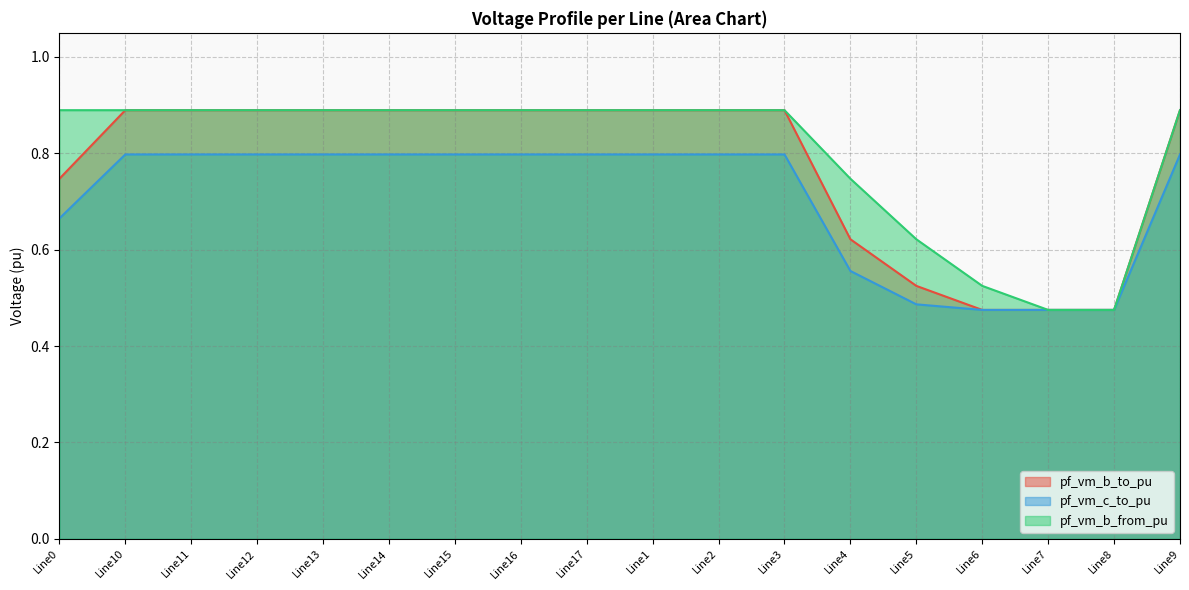

What is the value of the pf_vm_b_from_pu point at the 1st from the left?

0.9